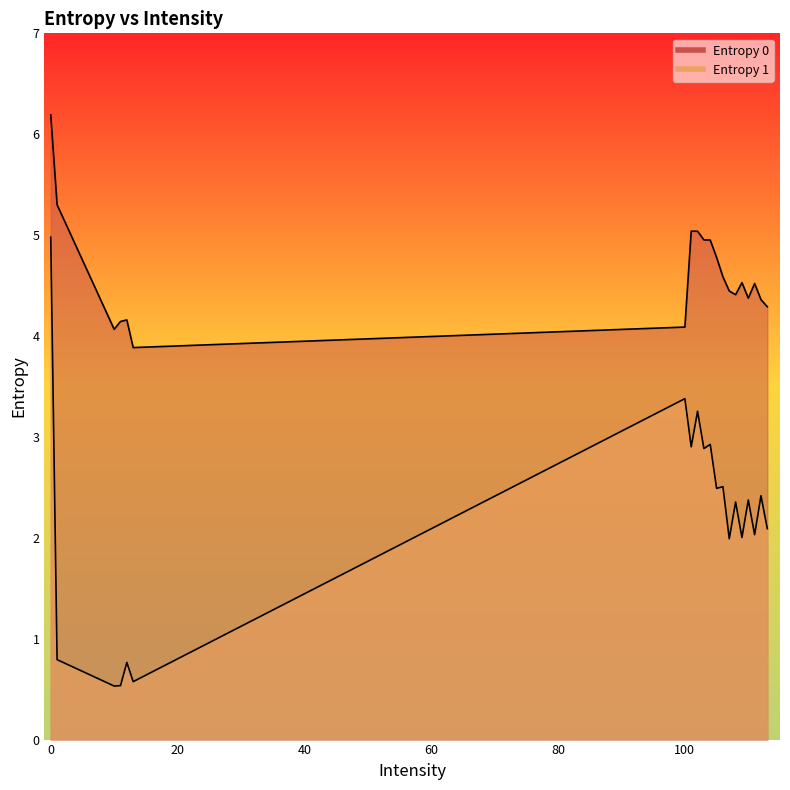

True or false: Entropy 1 has a value of 2.0 at 107.

True